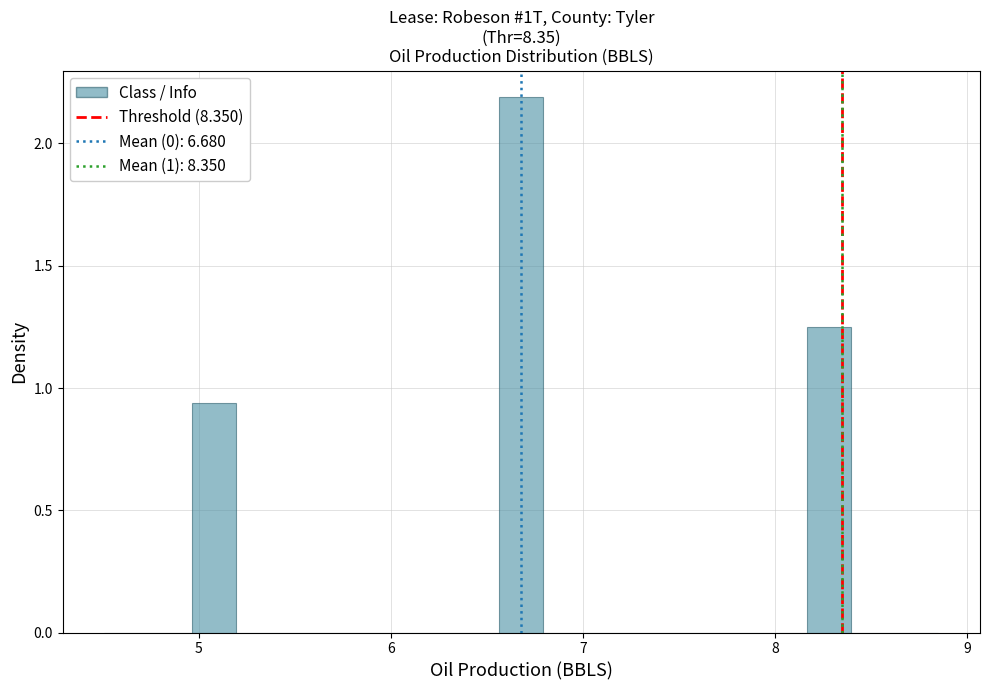

Read against the x-axis, roughly where is the centre of the tallest bar?

6.7